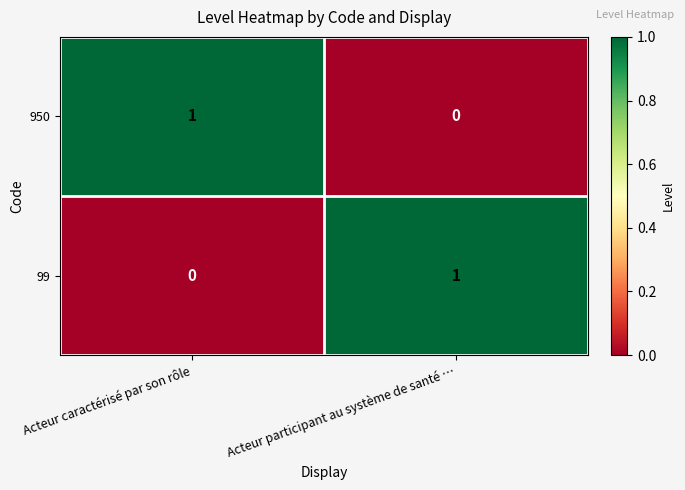

True or false: 950 has a value of 0 at Acteur participant au système de santé ….

True